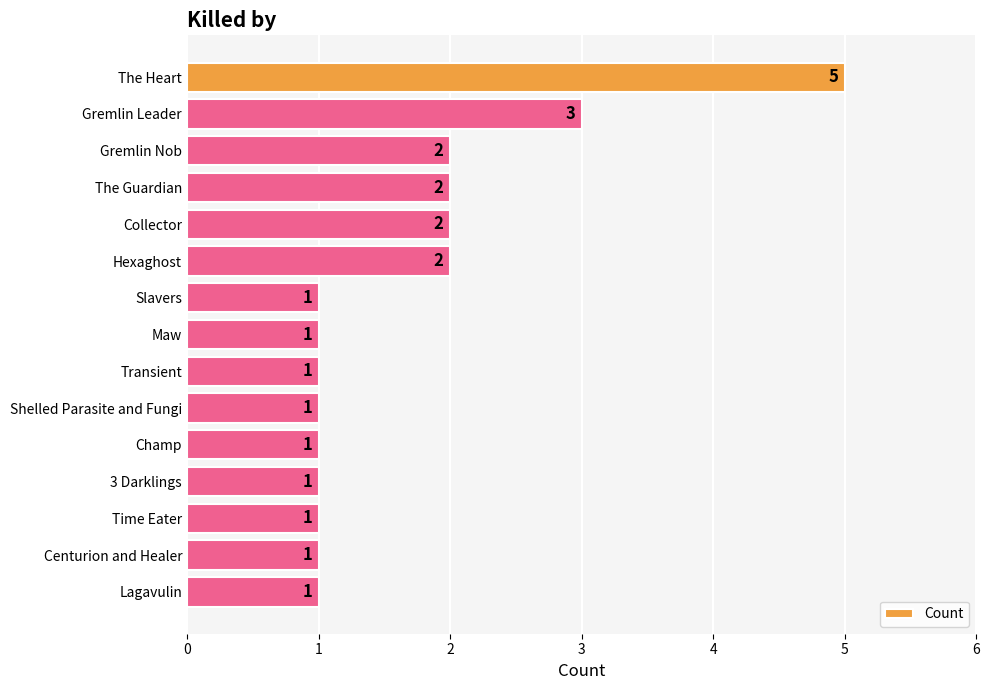

What position from the top is Maw?

8